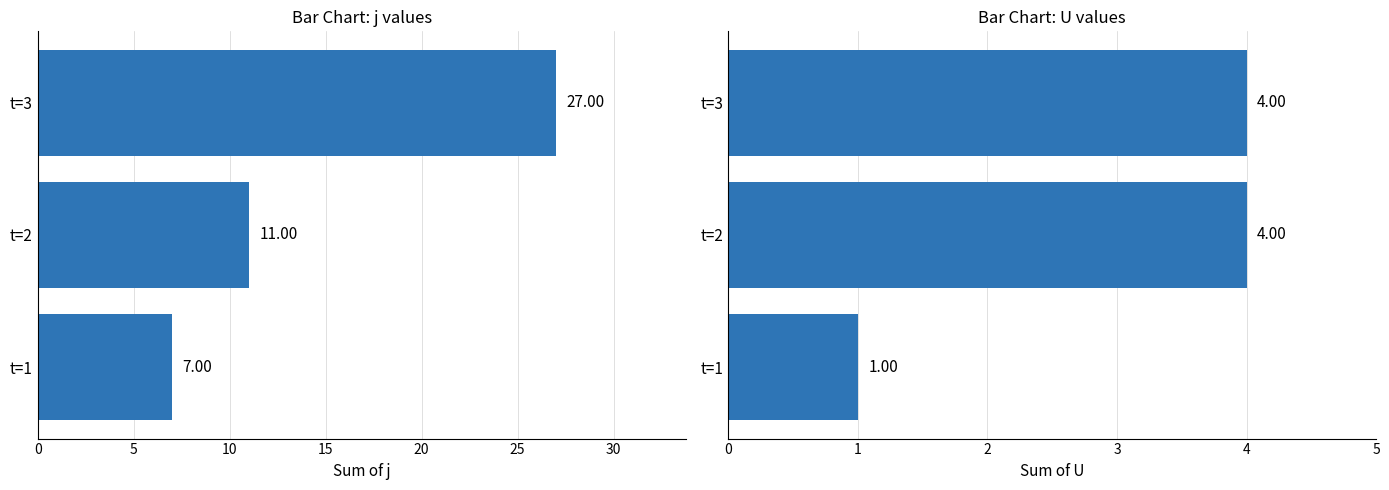

Reading left to right, what are all the values shown in this chart?

j: 0=7	5=11	10=27
U: 0=1	5=4	10=4